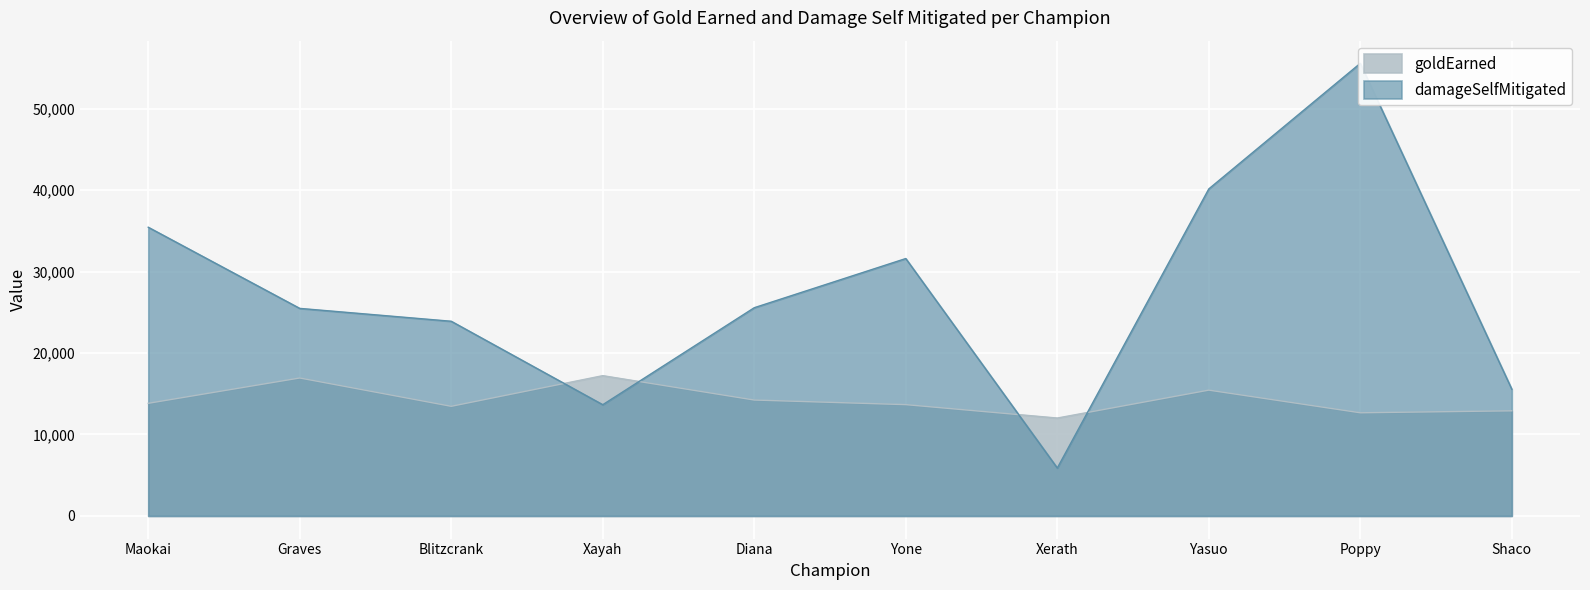

True or false: goldEarned has more than 1 interior local peaks.

True